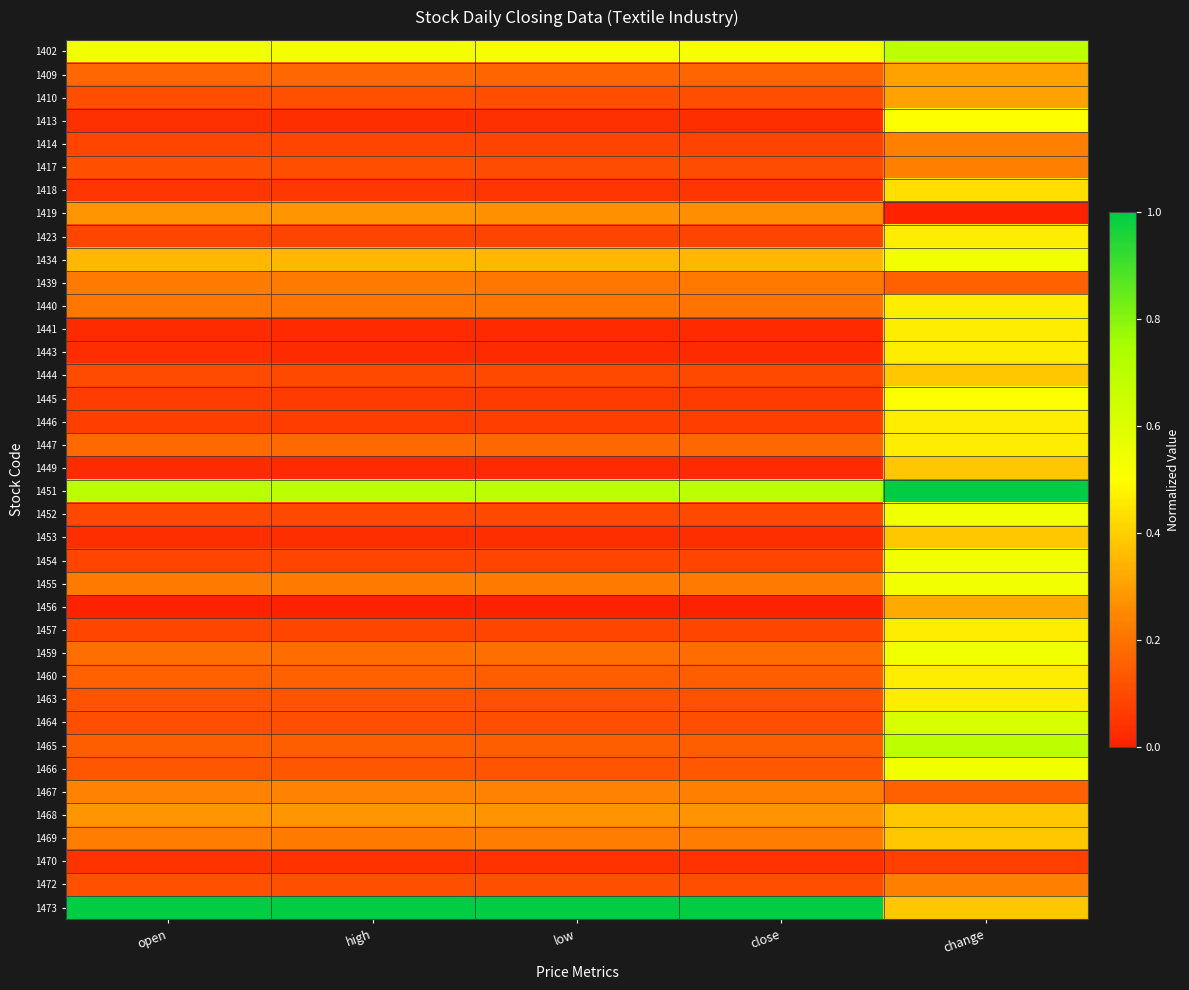

At how many categories does at least one series exceed 0?

5